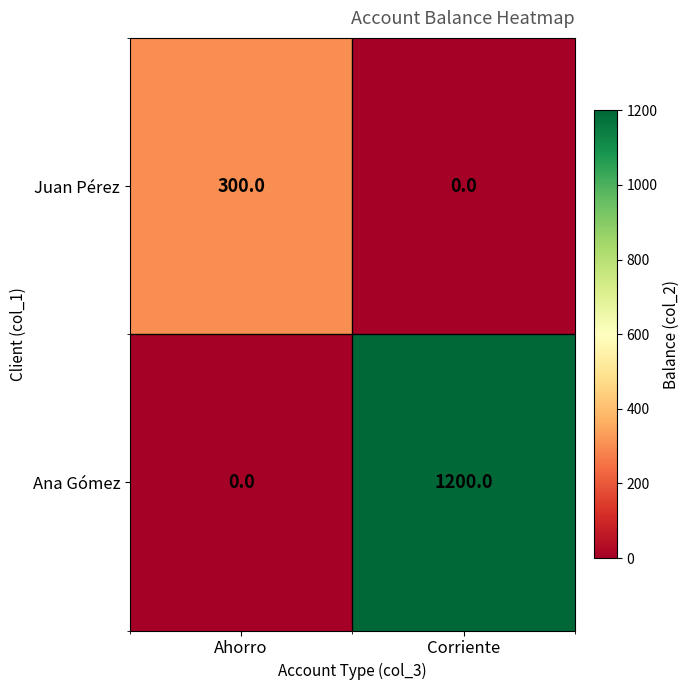

Is it true that Ana Gómez equals 307 at Corriente?

False